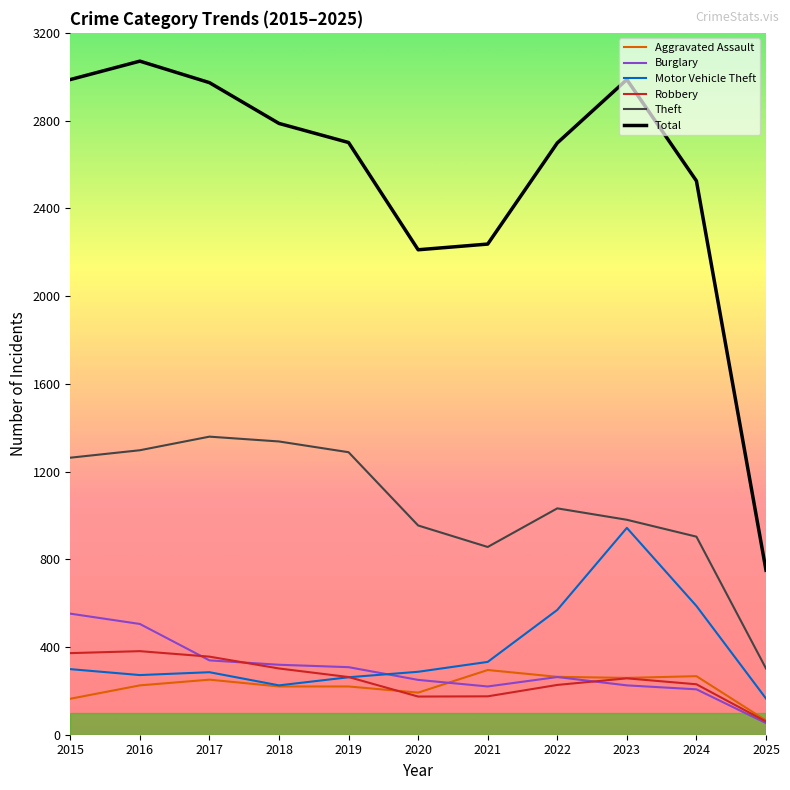

True or false: Burglary and Aggravated Assault intersect in this chart.

True